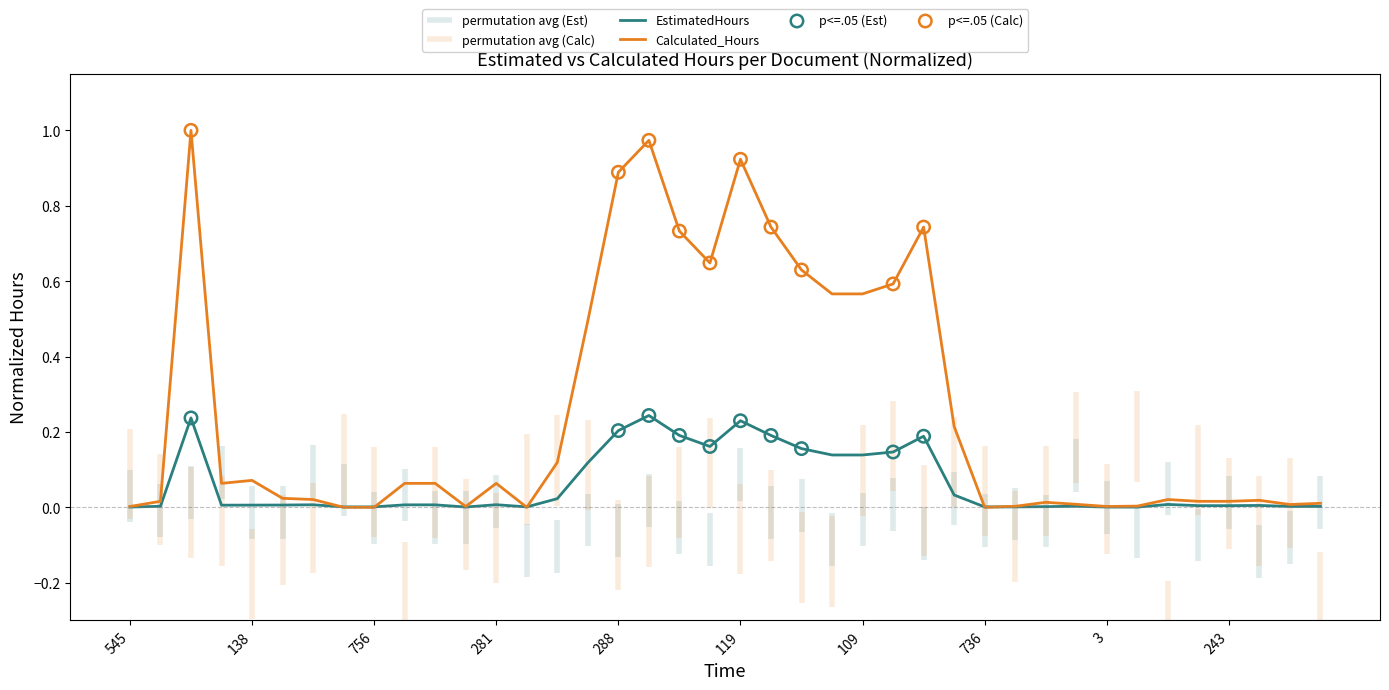

At how many categories does at least one series exceed 0?

40